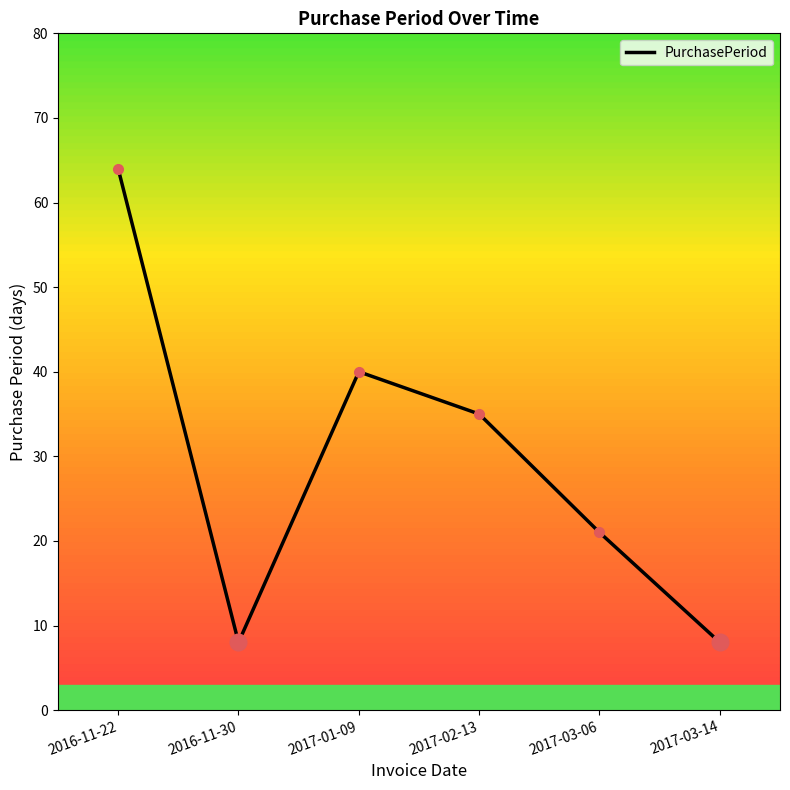

How many points are higher than both their immediate neighbors (excluding endpoints)?

1